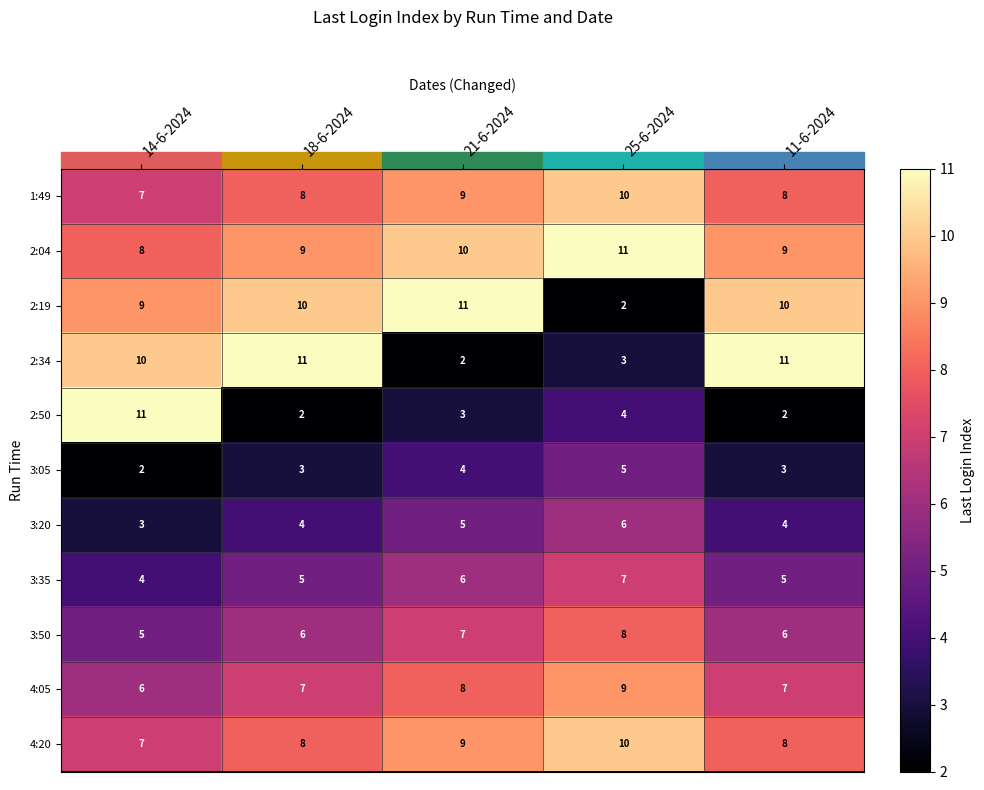

Between 18-6-2024 and 21-6-2024, which series saw the biggest shift?

2:34